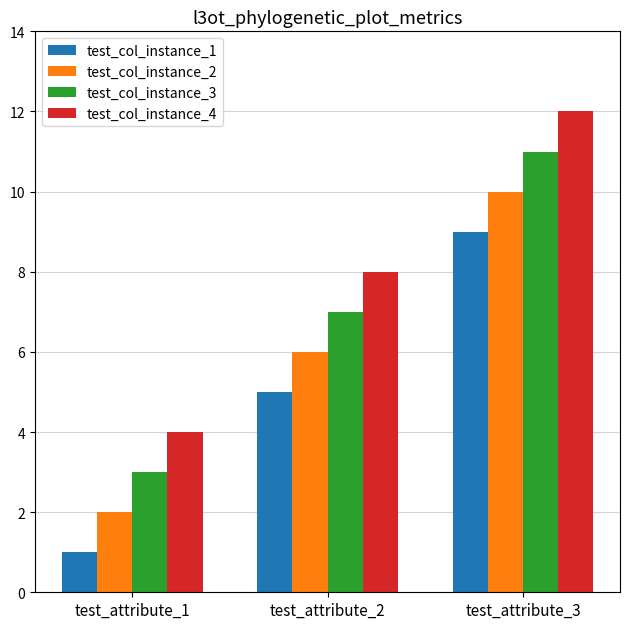

Where is test_col_instance_3 nearest to the value 7?

test_attribute_2